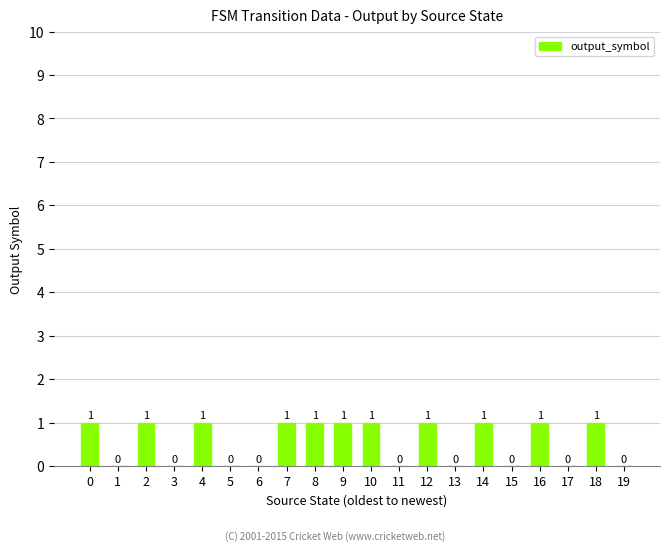

Is it true that the value at 12 is 0?

False